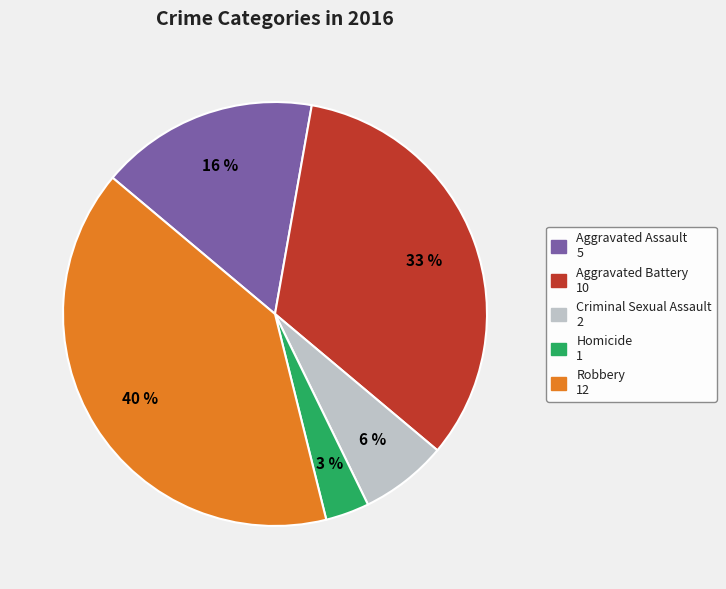

To the nearest percent, what portion does Robbery represent?

40%